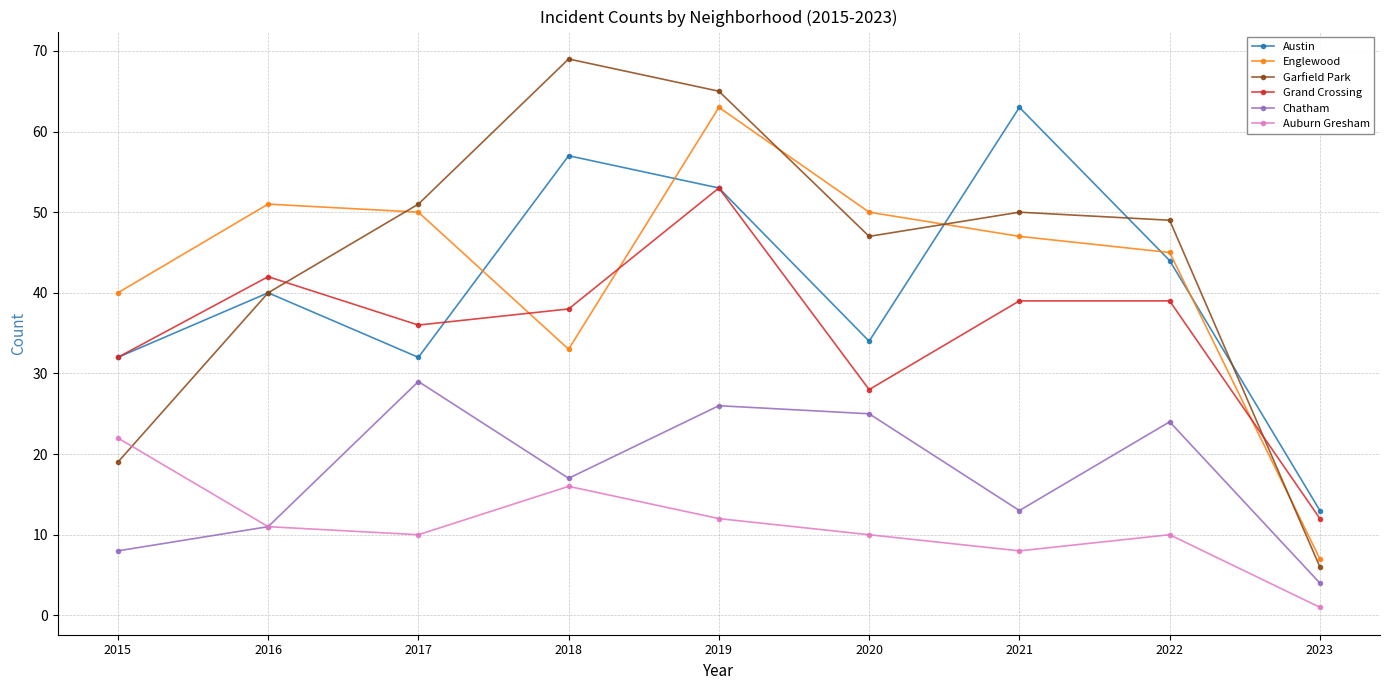

Which series changed the most between 2015 and 2020?

Garfield Park